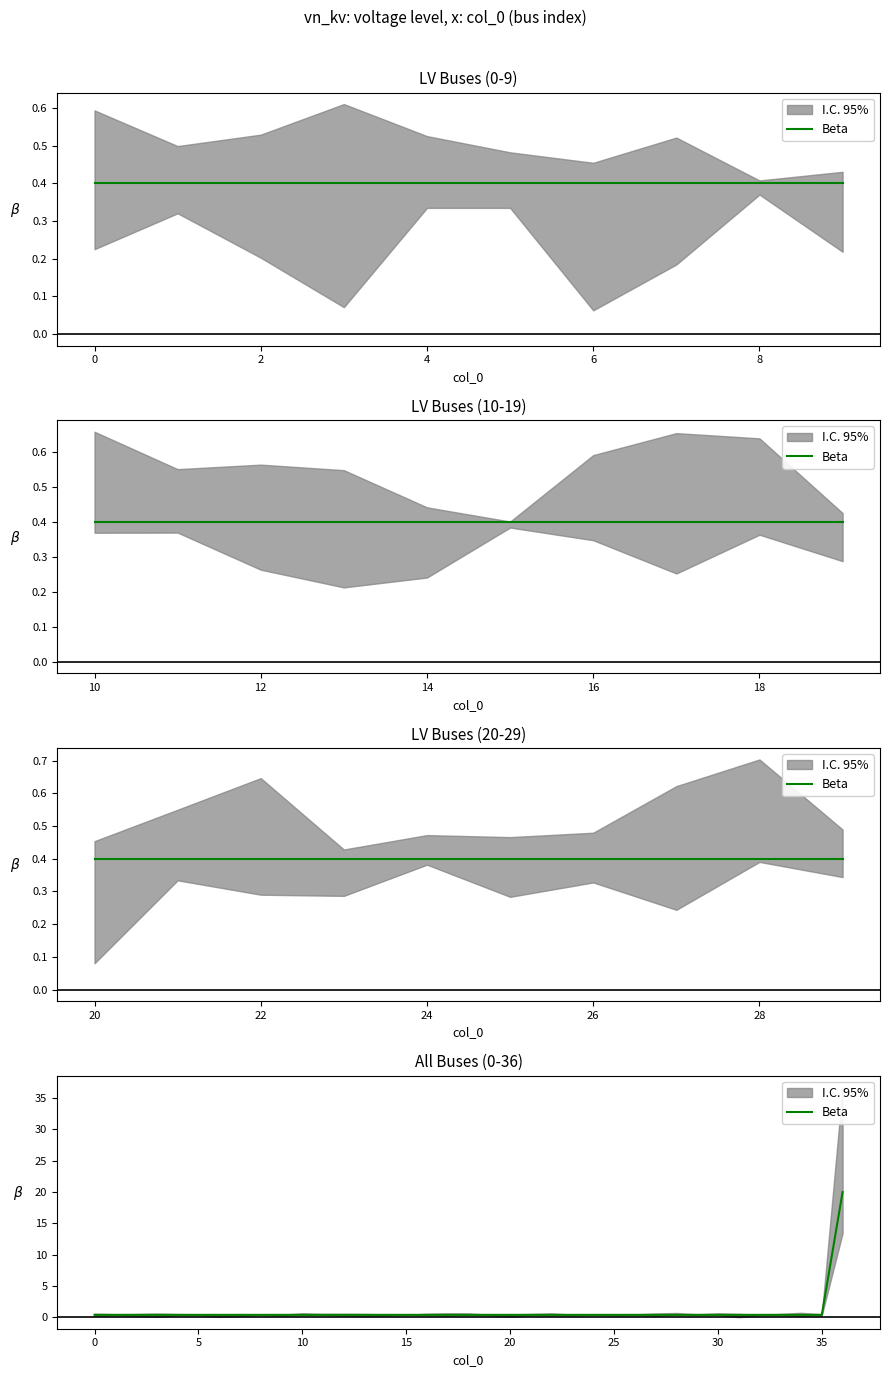

Which category has the highest value across all series?

36